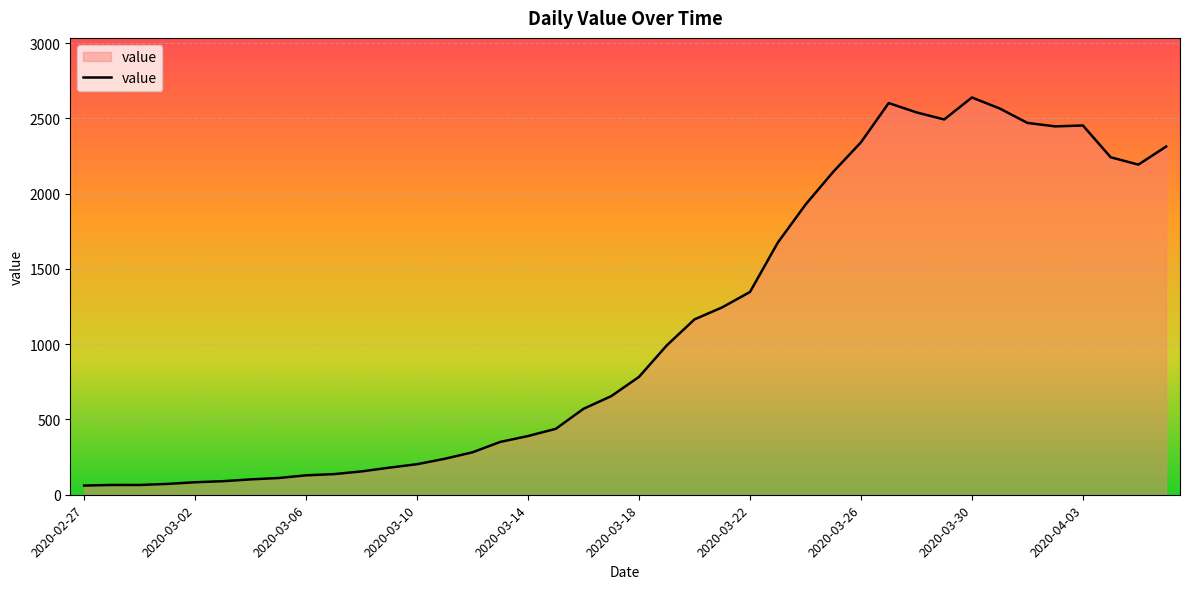

What is the difference between the maximum and minimum values?

2578